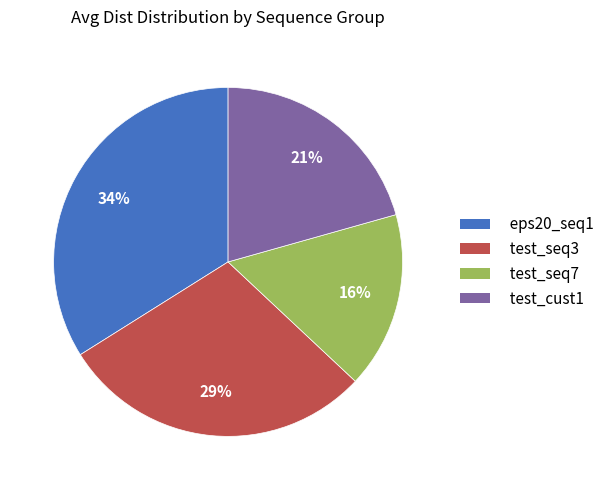

Is the sum of test_cust1 and test_seq7 greater than half?

No